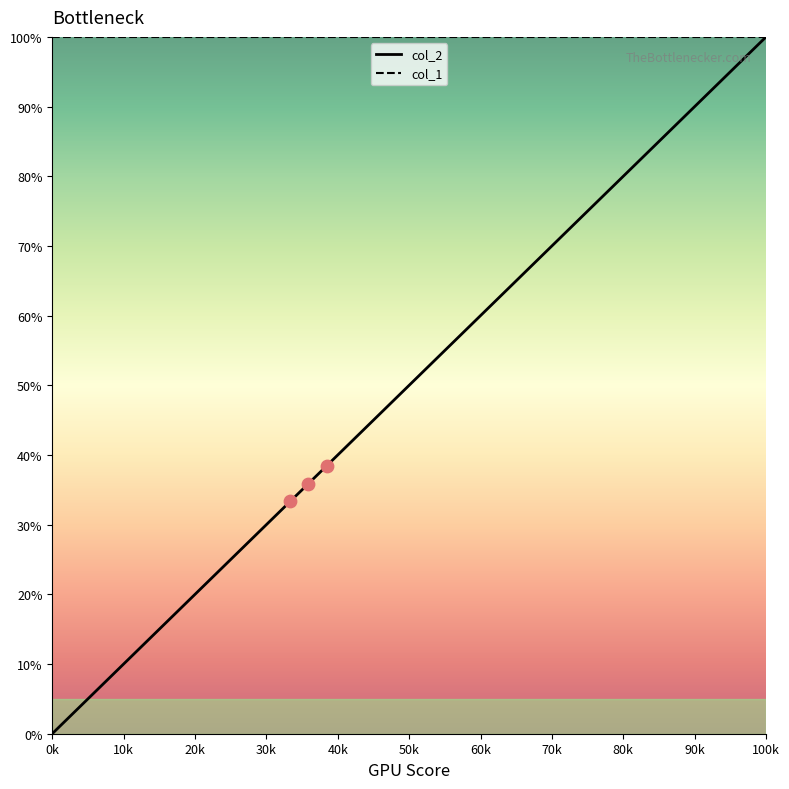

What is the change in value from 1 to 1?

+33.3